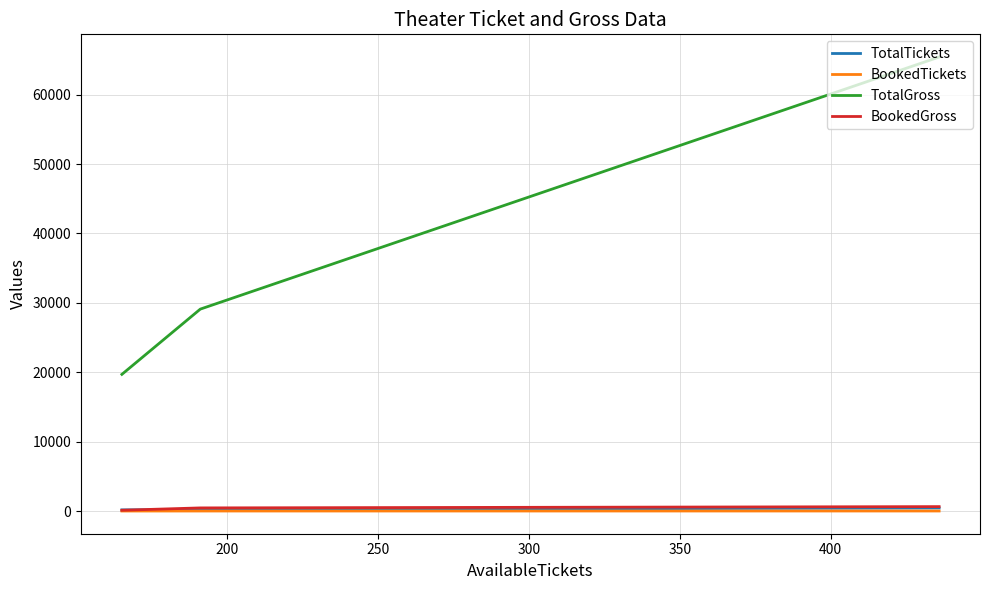

What is the minimum value for TotalGross?

19696